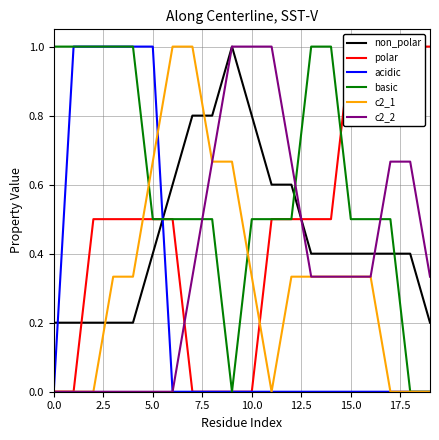

How many times do basic and c2_2 cross each other?

3